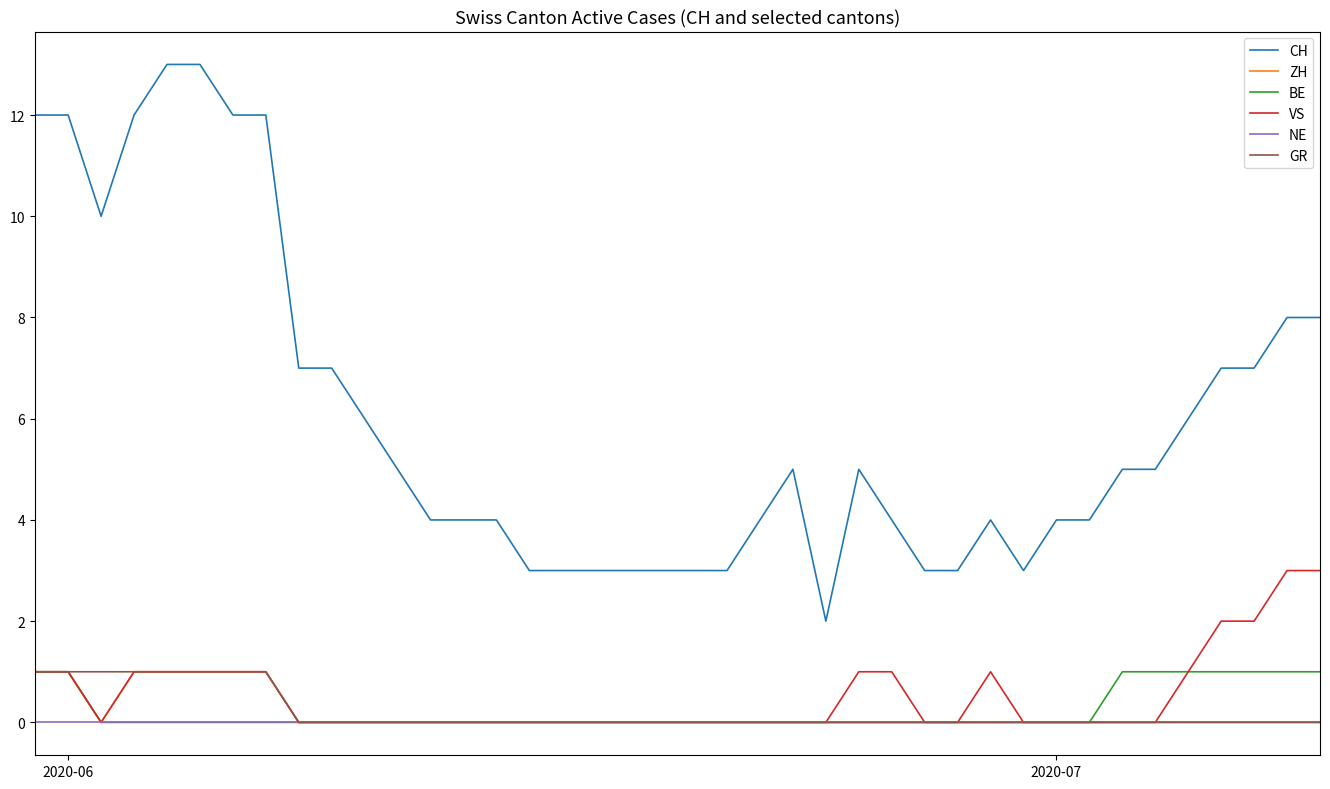

Which series has the largest total across all categories?

CH